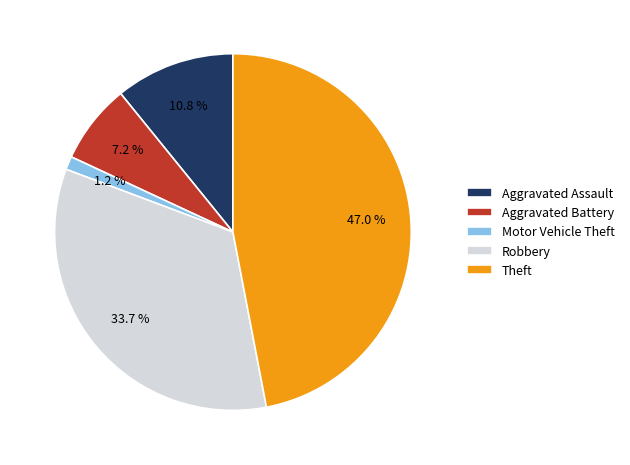

Which has a higher value, Robbery or Aggravated Battery?

Robbery